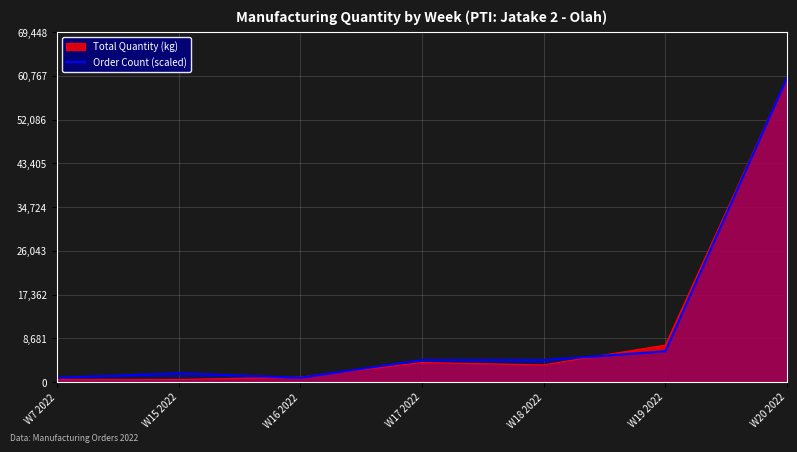

What is the sum of the values at W19 2022 and W15 2022?

7877.0